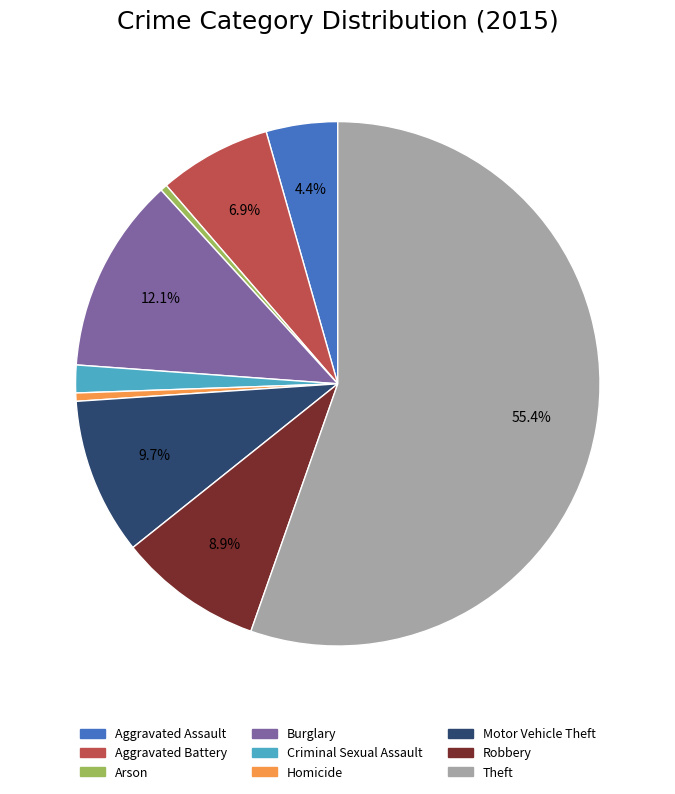

What percentage is the Aggravated Assault slice, to the nearest percent?

4%